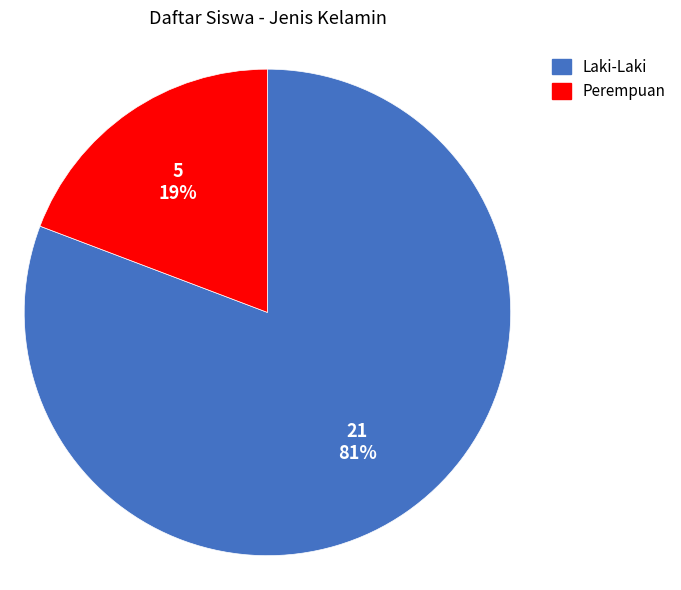

Which has a higher value, Laki-Laki or Perempuan?

Laki-Laki